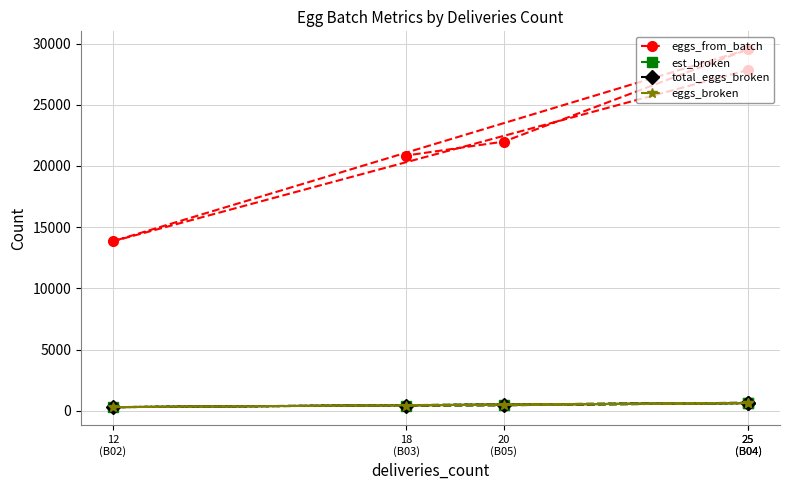

Reading right to left, transcribe all the data shown in this chart.

eggs_from_batch: 18
(B03)=20855	20
(B05)=21992	25
(B04)=29533	12
(B02)=13850	25
(B04)=27844
est_broken: 18
(B03)=442	20
(B05)=472	25
(B04)=645	12
(B02)=313	25
(B04)=666
total_eggs_broken: 18
(B03)=442	20
(B05)=472	25
(B04)=645	12
(B02)=313	25
(B04)=666
eggs_broken: 18
(B03)=442	20
(B05)=472	25
(B04)=645	12
(B02)=313	25
(B04)=666